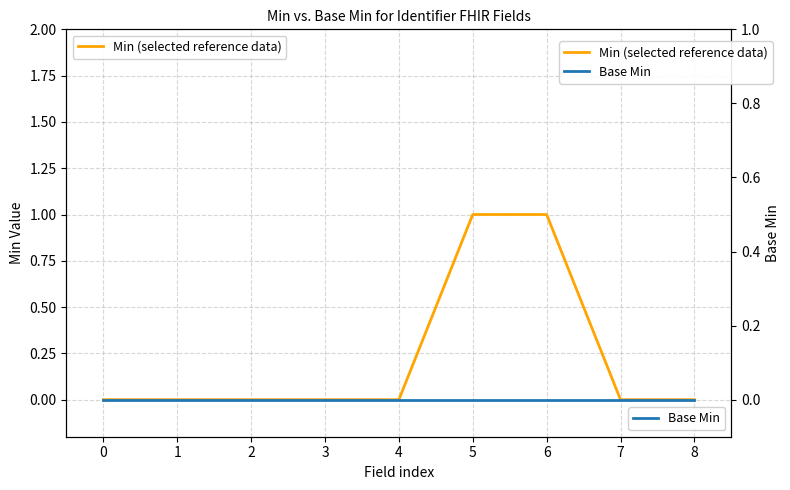

Is the value of Base Min at 7 greater than the value of Min (selected reference data) at 4?

No